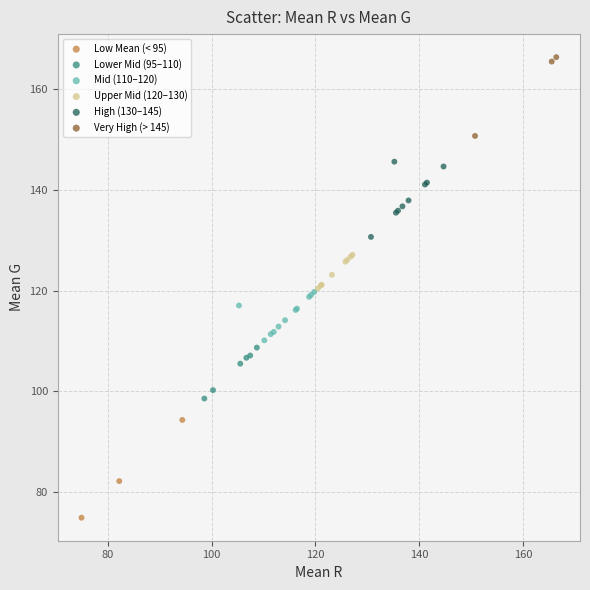

What are all the series names shown in the legend?

Low Mean (< 95), Lower Mid (95–110), Mid (110–120), Upper Mid (120–130), High (130–145), Very High (> 145)